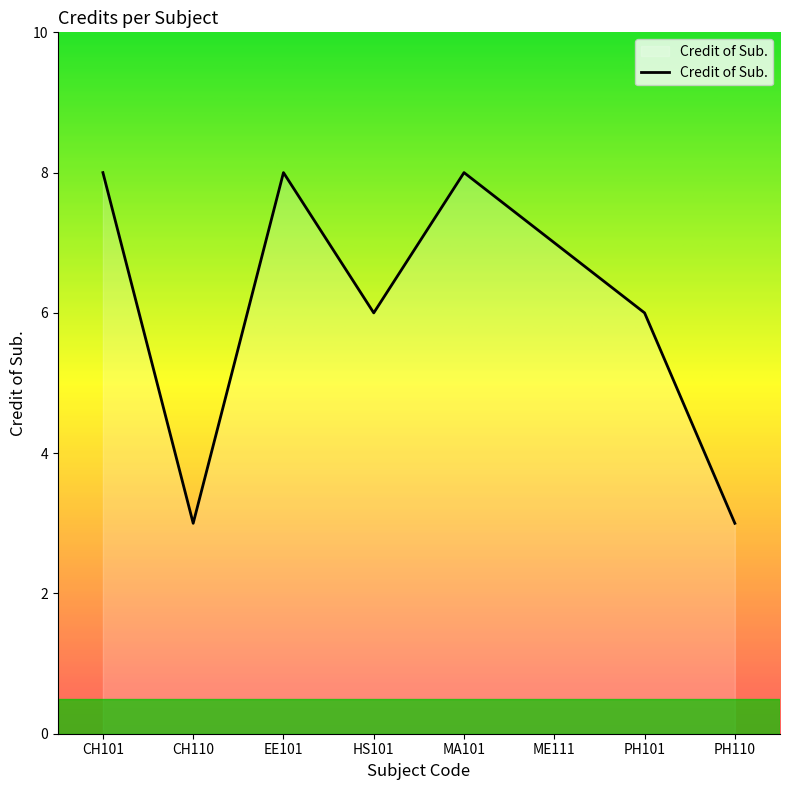

What is the sum of the values at PH101 and MA101?

14